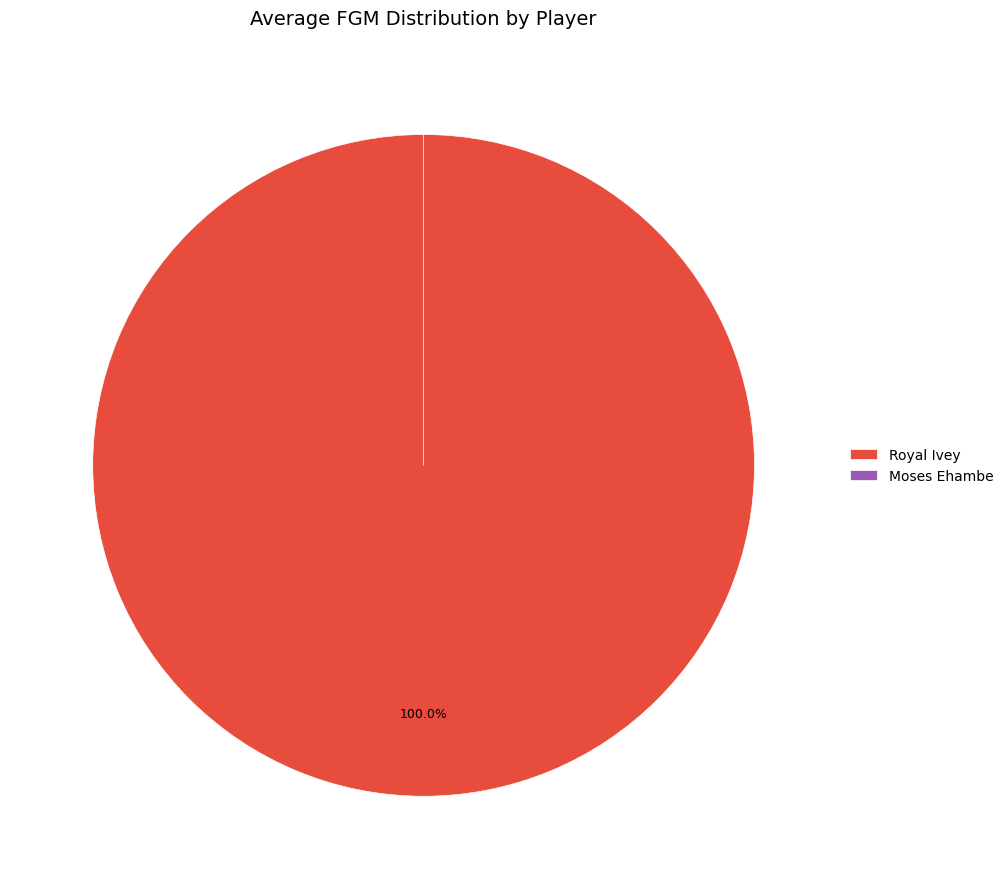

To the nearest percent, what is the difference between the largest and smallest slice percentages?

100%